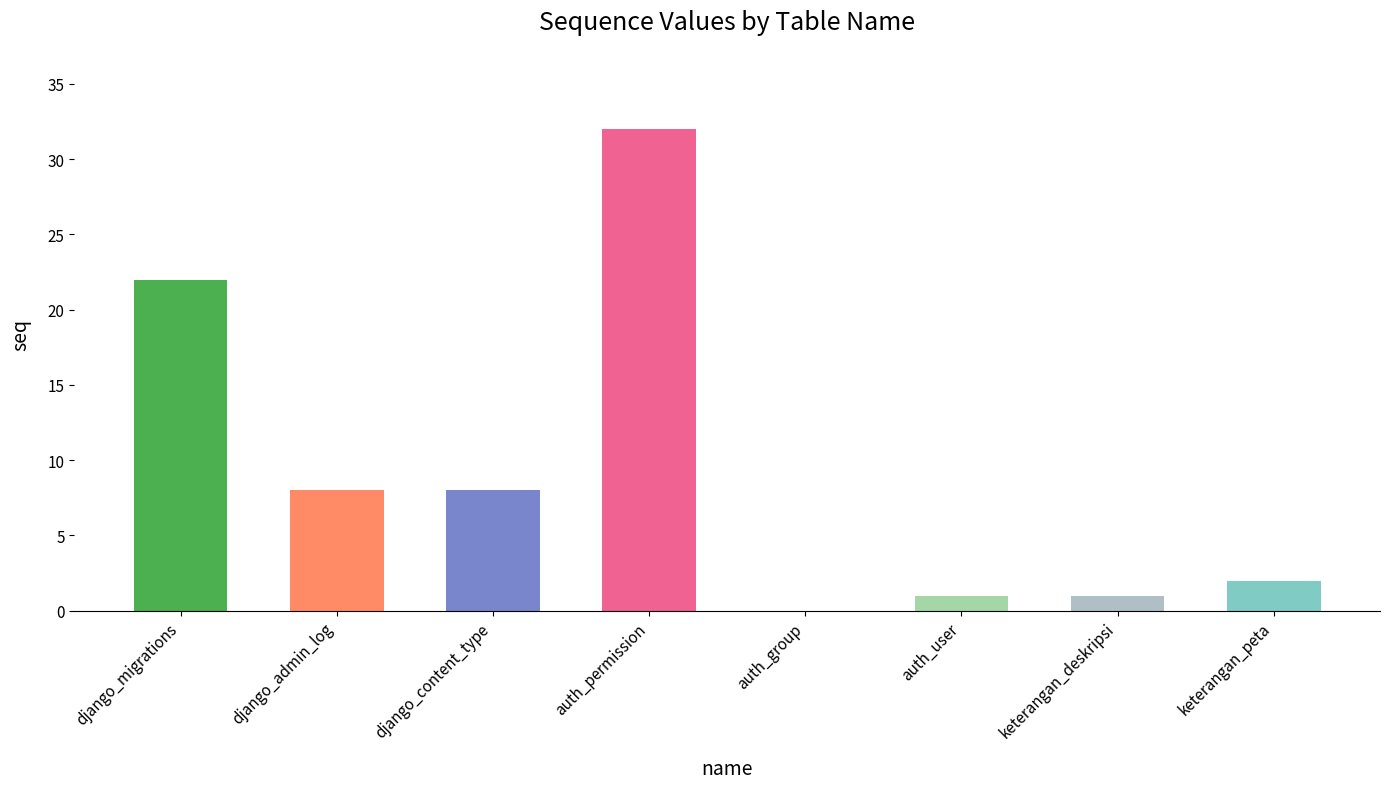

Is it true that the value at django_content_type is 8?

True